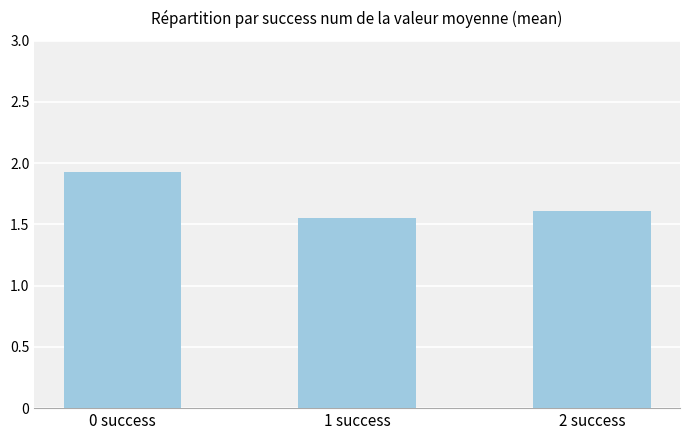

What is the average value?

1.7